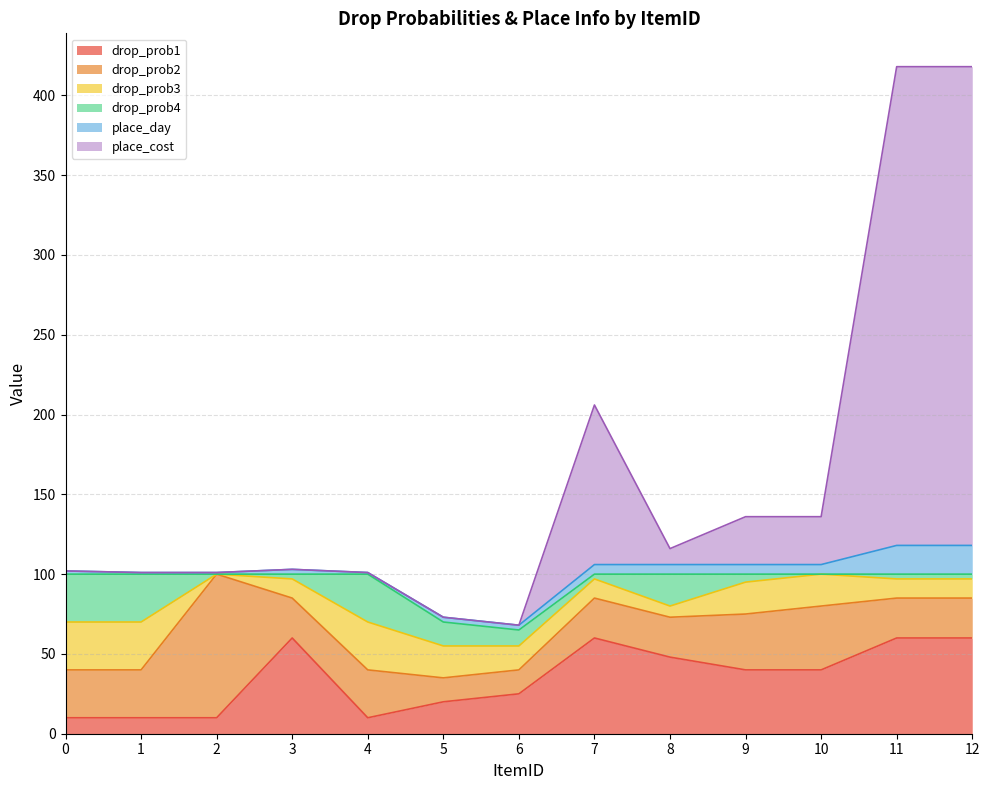

The drop_prob4 series shows 4 at 3. True or false?

False